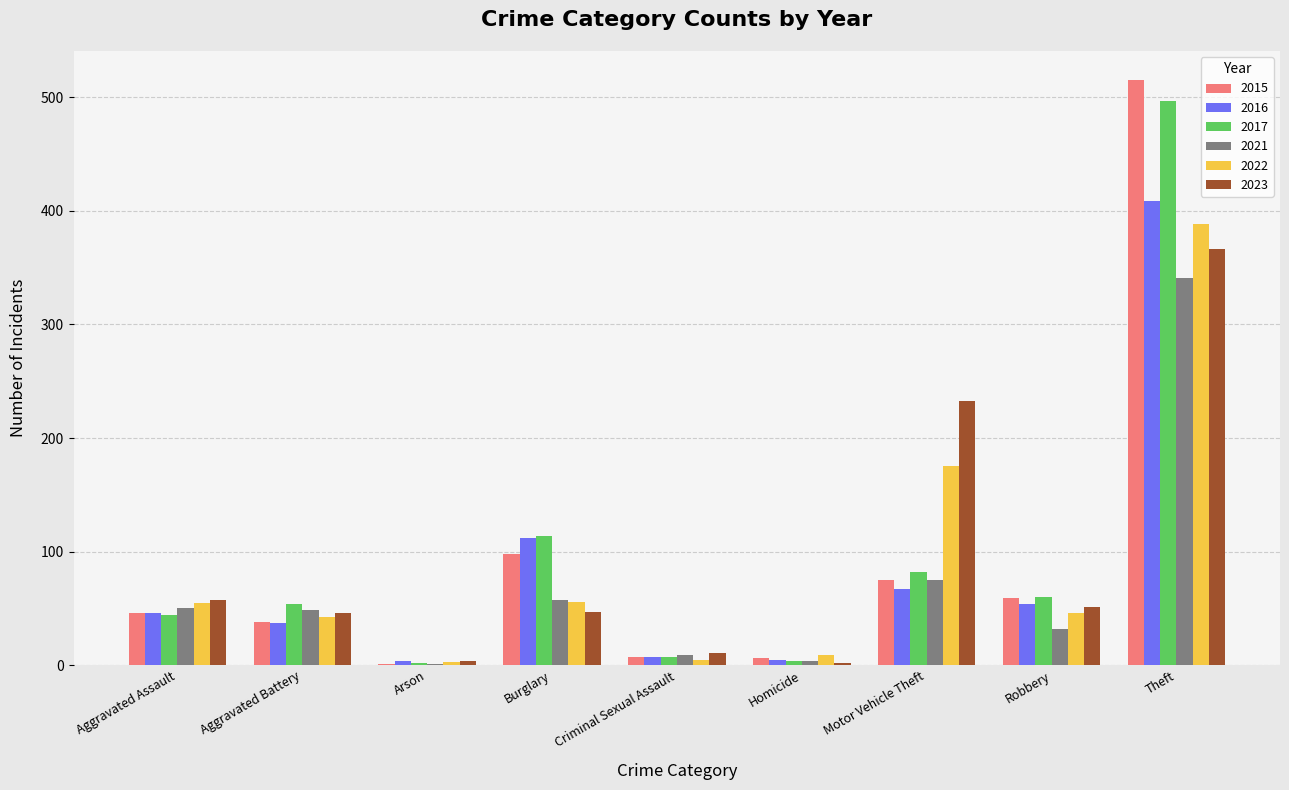

How many series are shown in this chart?

6